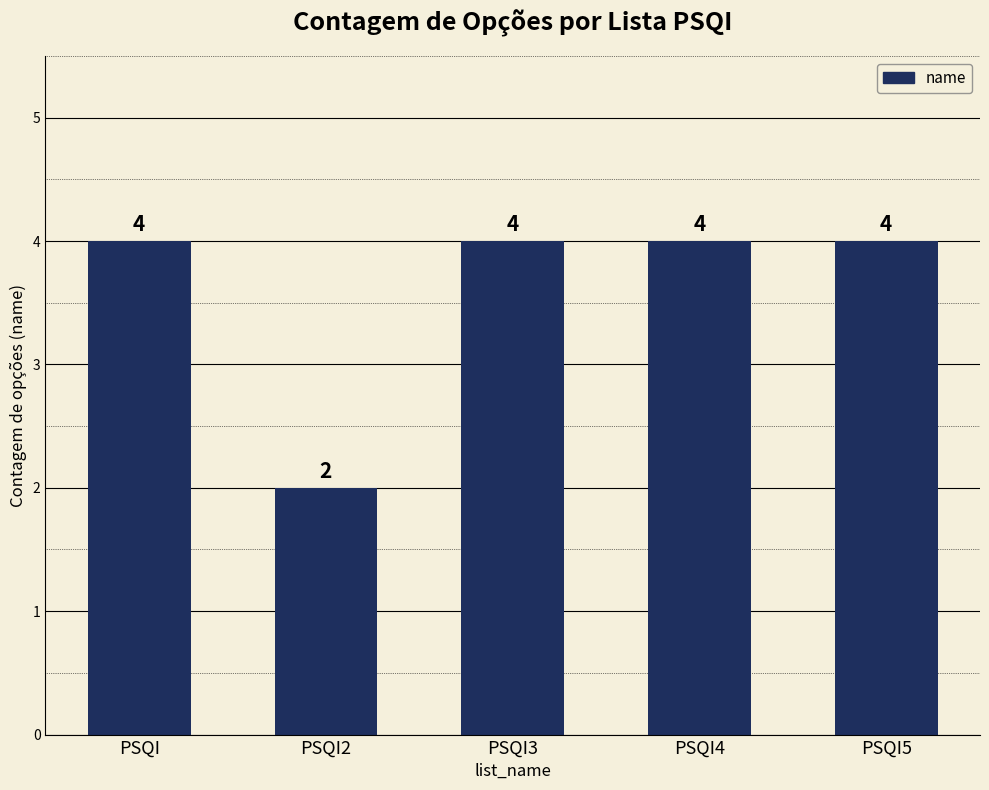

What is the value of the 1st bar from the left?

4